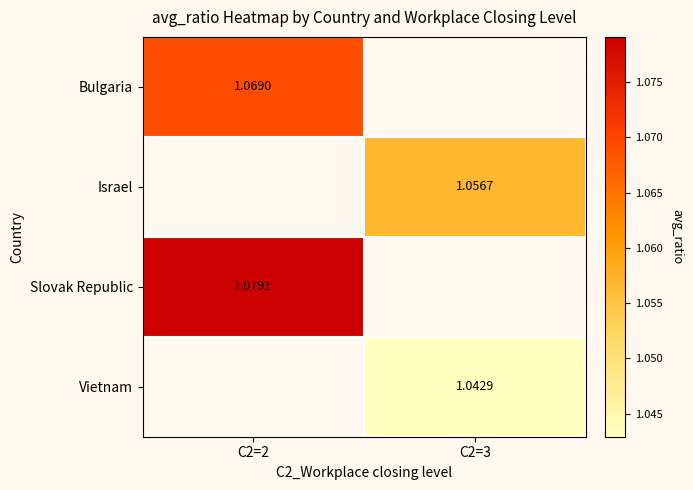

How many data points in Vietnam are above 1?

1